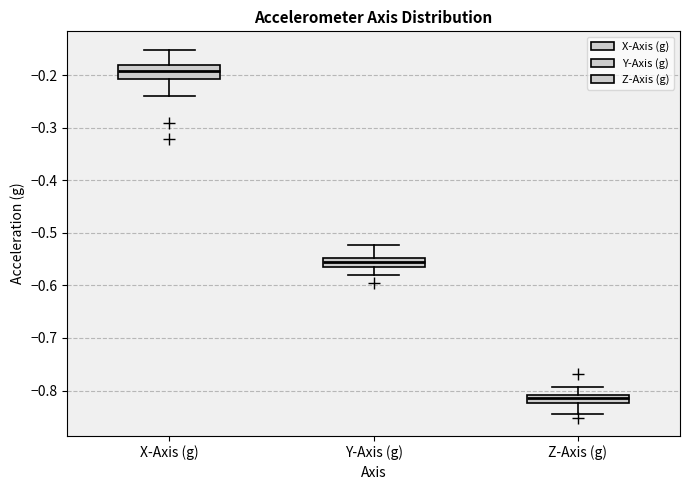

Which box has the lowest median line?

Z-Axis (g)